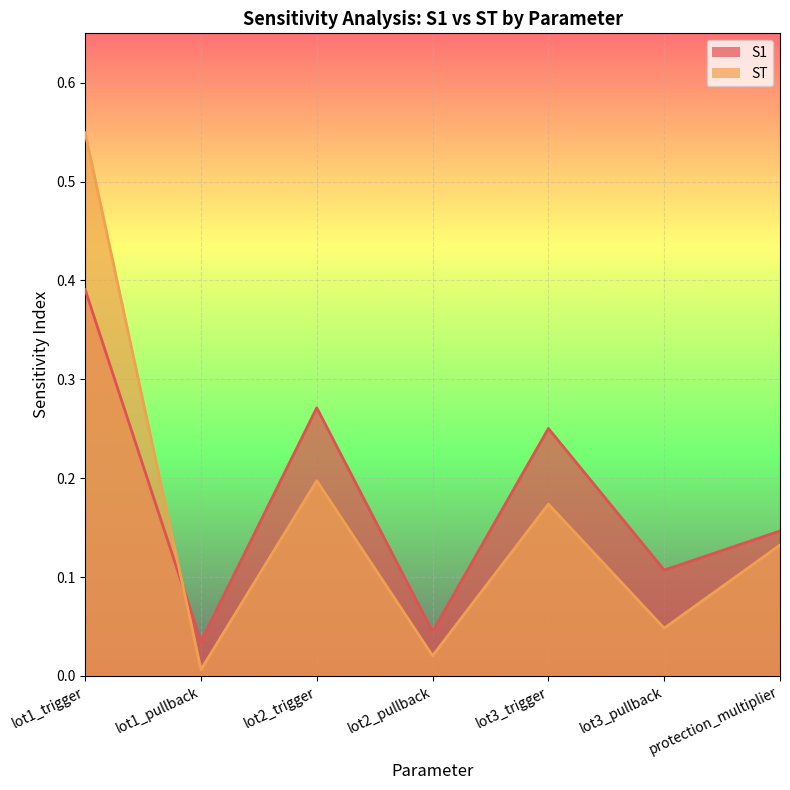

The ST series shows 0.0 at lot2_pullback. True or false?

True